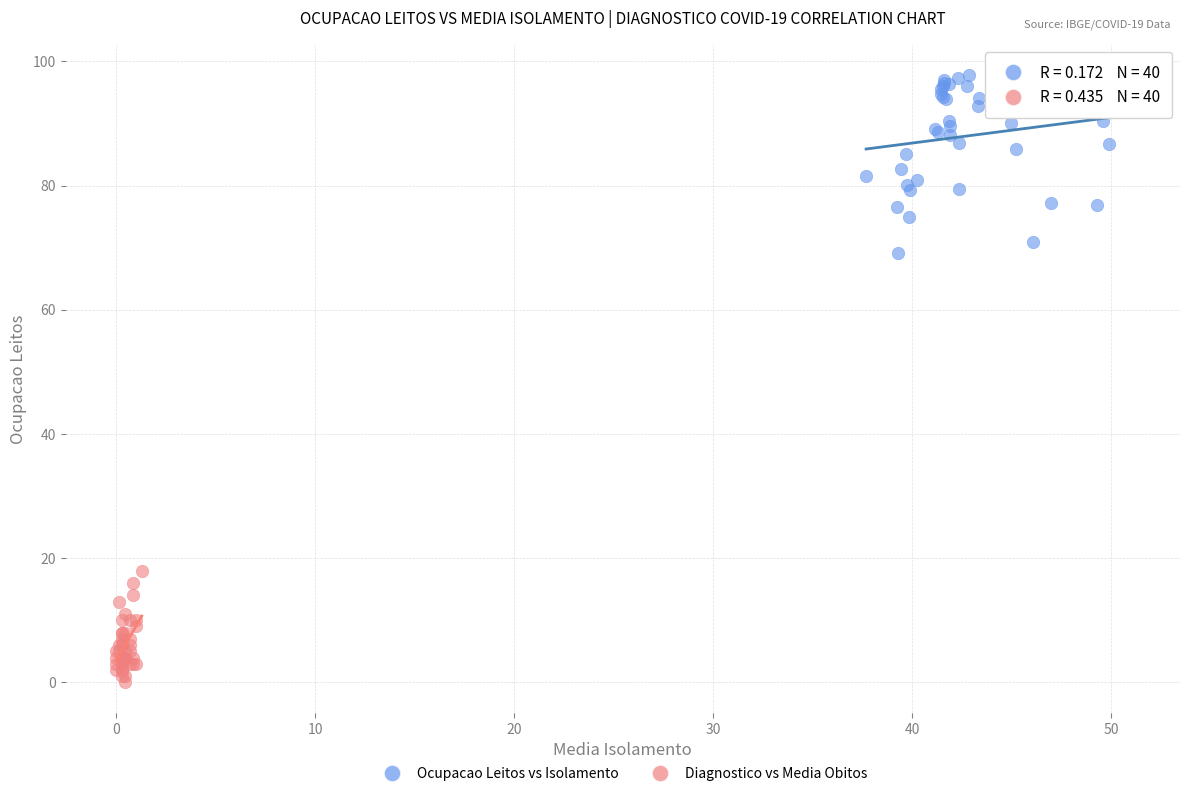

Which series contains the highest Y value?

Ocupacao Leitos vs Isolamento